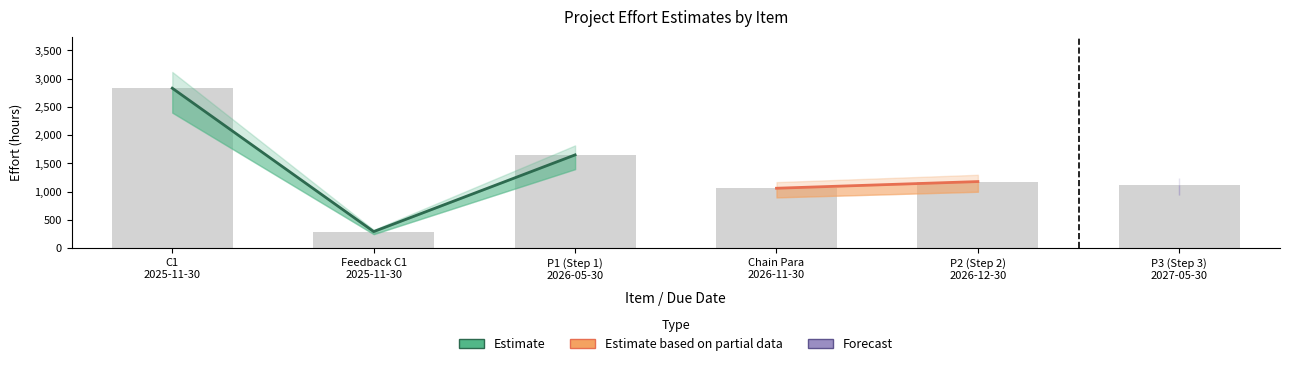

Reading left to right, what are all the values shown in this chart?

Best: 2400	250	1400	900	1000	950
Likely: 2832	295	1652	1062	1180	1121
Worst: 3120	325	1820	1170	1300	1235